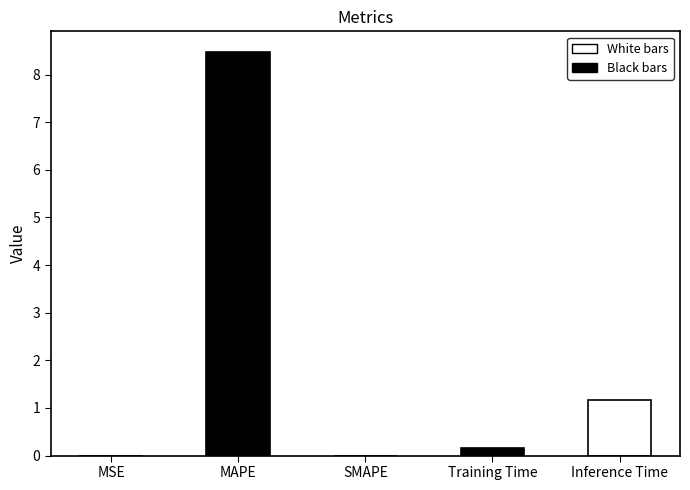

Are the bars horizontal?

No